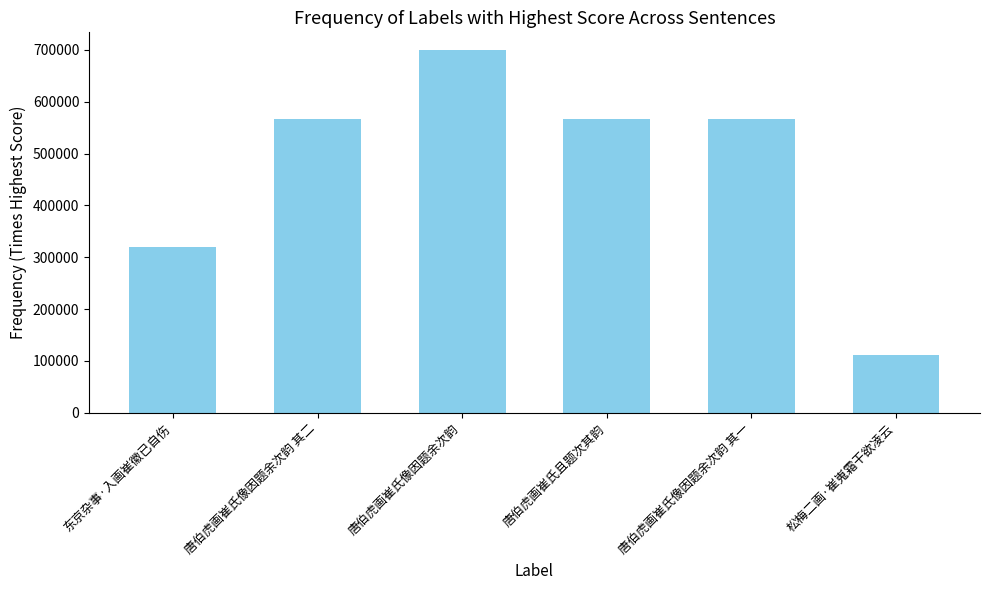

What is the value of the 6th bar from the left?

111860